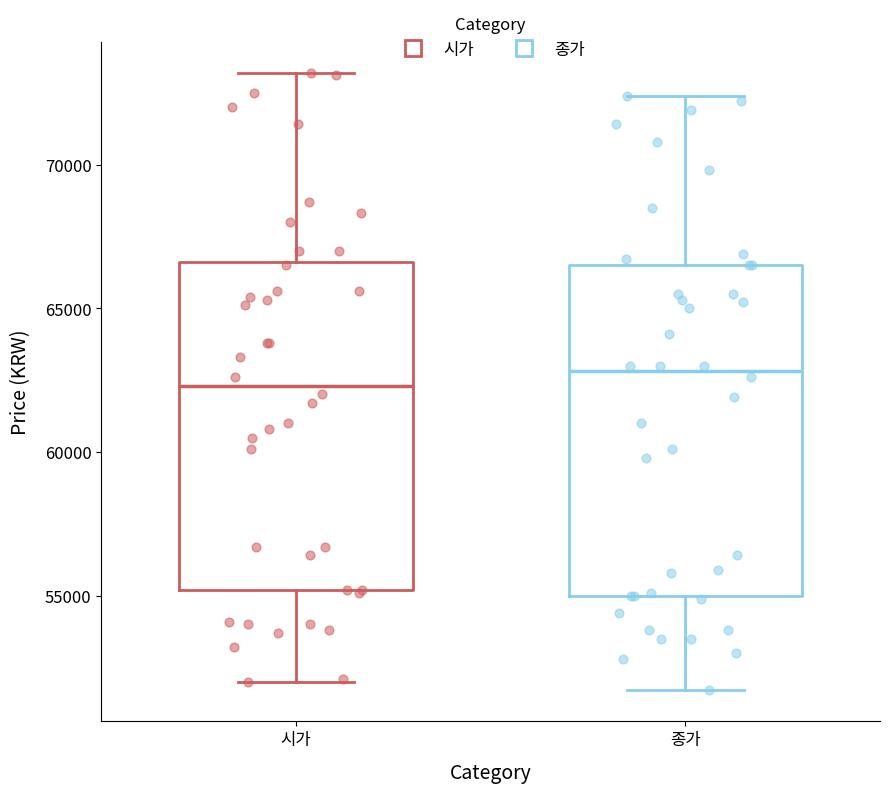

Reading left to right, transcribe this box plot: for each box, give where its median line is, the range the box spans, and where its two whiskers end, as read against the y-axis. The values are not printed on the chart, so give them approximately, as read against the axis.

시가: median 62500, box 55000 to 66500, whiskers 52000 to 73000
종가: median 63000, box 55000 to 66500, whiskers 51500 to 72500